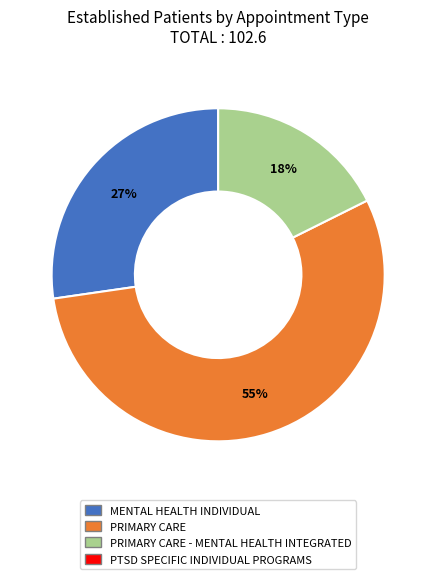

To the nearest percent, what is the difference between the largest and smallest slice percentages?

37%